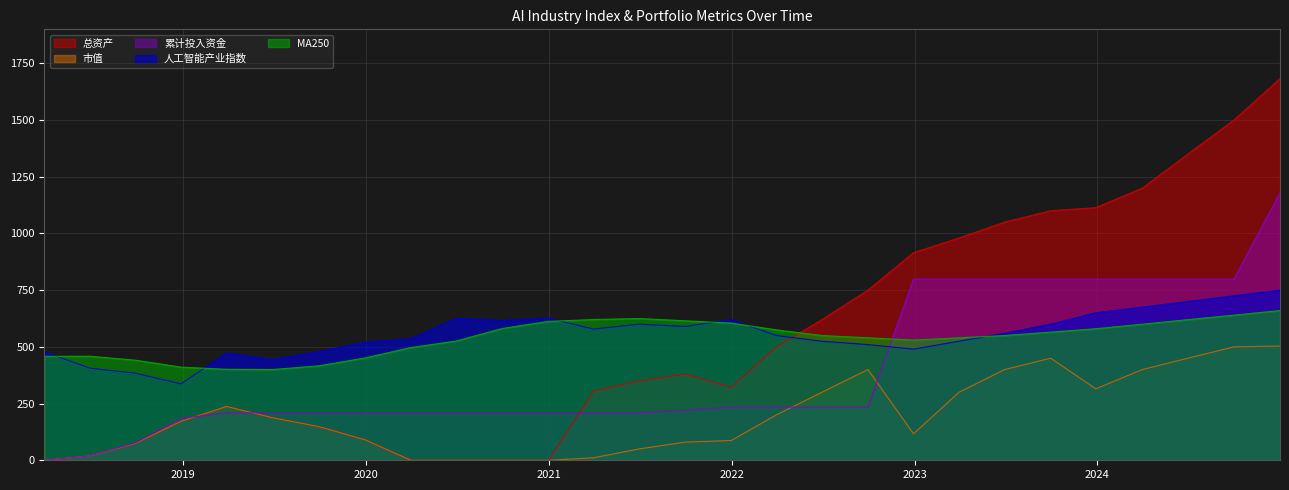

Reading left to right, transcribe all the data shown in this chart.

总资产: 0.0	18.8	74.8	172.0	237.3	187.8	148.0	90.0	0.0	0.0	0.0	0.0	305.1	350.0	380.0	321.7	500.0	620.0	750.0	915.3	980.0	1050.0	1100.0	1113.7	1200.0	1350.0	1500.0	1682.9
市值: 0.0	18.8	74.8	172.0	237.3	187.8	148.0	90.0	0.0	0.0	0.0	0.0	11.1	50.0	80.0	87.1	200.0	300.0	400.0	116.7	300.0	400.0	450.0	315.1	400.0	450.0	500.0	503.7
累计投入资金: 0.0	19.0	77.0	185.0	209.2	209.2	209.2	209.2	209.2	209.2	209.2	209.2	209.2	209.3	220.3	234.6	234.6	234.6	234.6	798.6	798.6	798.6	798.6	798.6	798.6	798.6	798.6	1179.2
人工智能产业指数: 477.9	406.2	383.9	337.1	472.9	443.6	479.3	520.4	536.1	626.0	616.8	626.6	578.5	600.0	590.0	620.0	550.0	525.0	510.0	490.0	525.0	560.0	600.0	650.0	675.0	700.0	725.0	750.0
MA250: 458.4	458.6	441.2	410.6	401.2	399.9	416.7	451.3	496.9	526.1	581.2	612.4	620.7	625.0	615.0	605.0	575.0	550.0	540.0	530.0	540.0	550.0	565.0	580.0	600.0	620.0	640.0	660.0